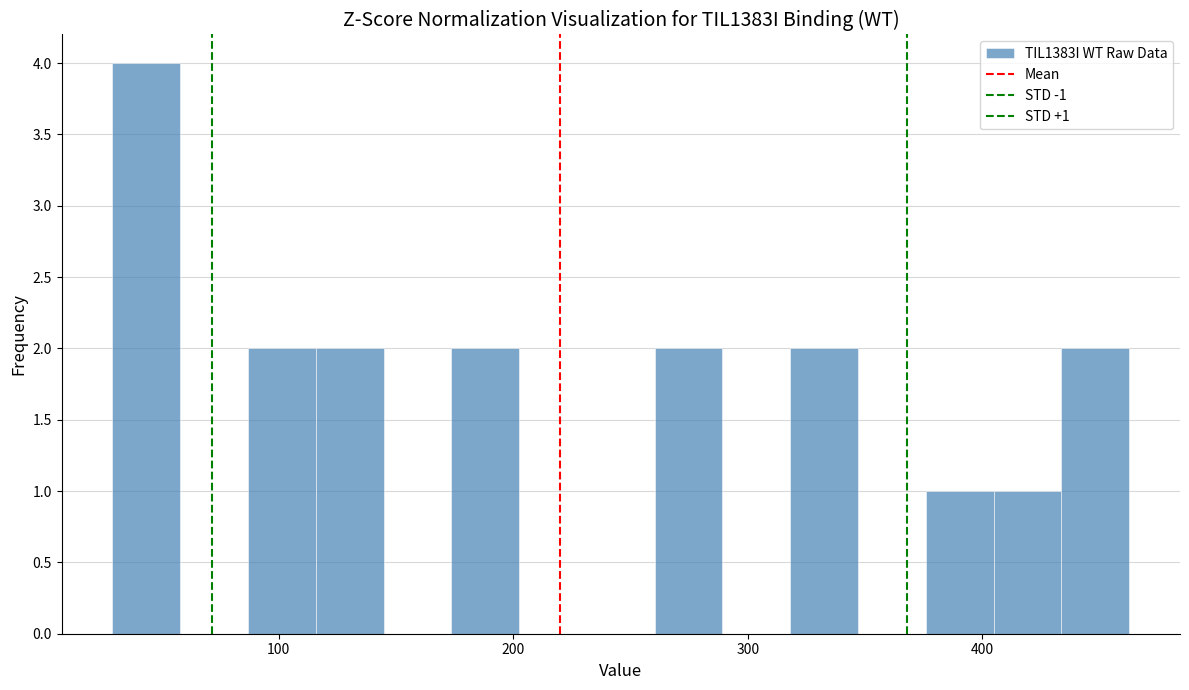

Read against the x-axis, roughly where is the centre of the tallest bar?

40